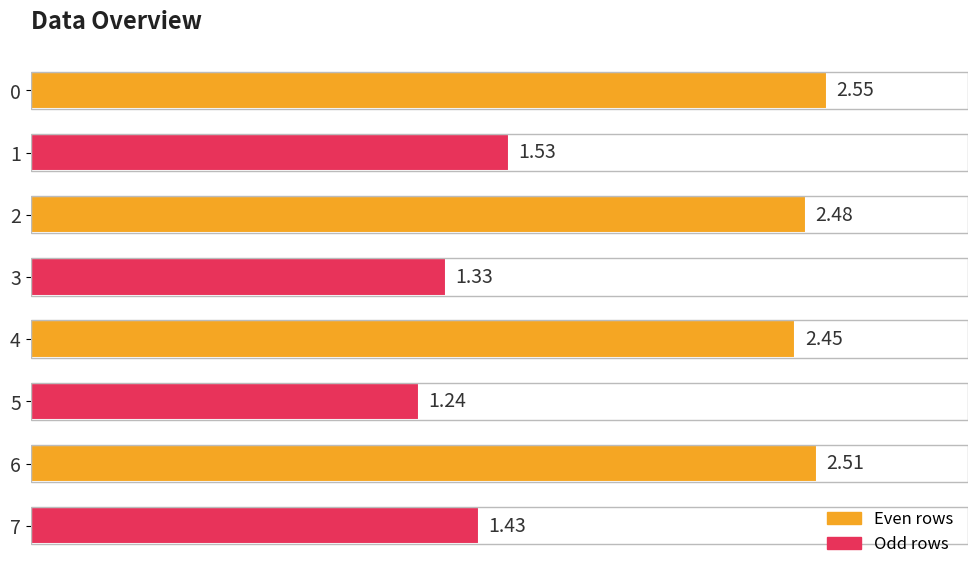

What is the ratio of the value at 0 to the value at 2?

1.0